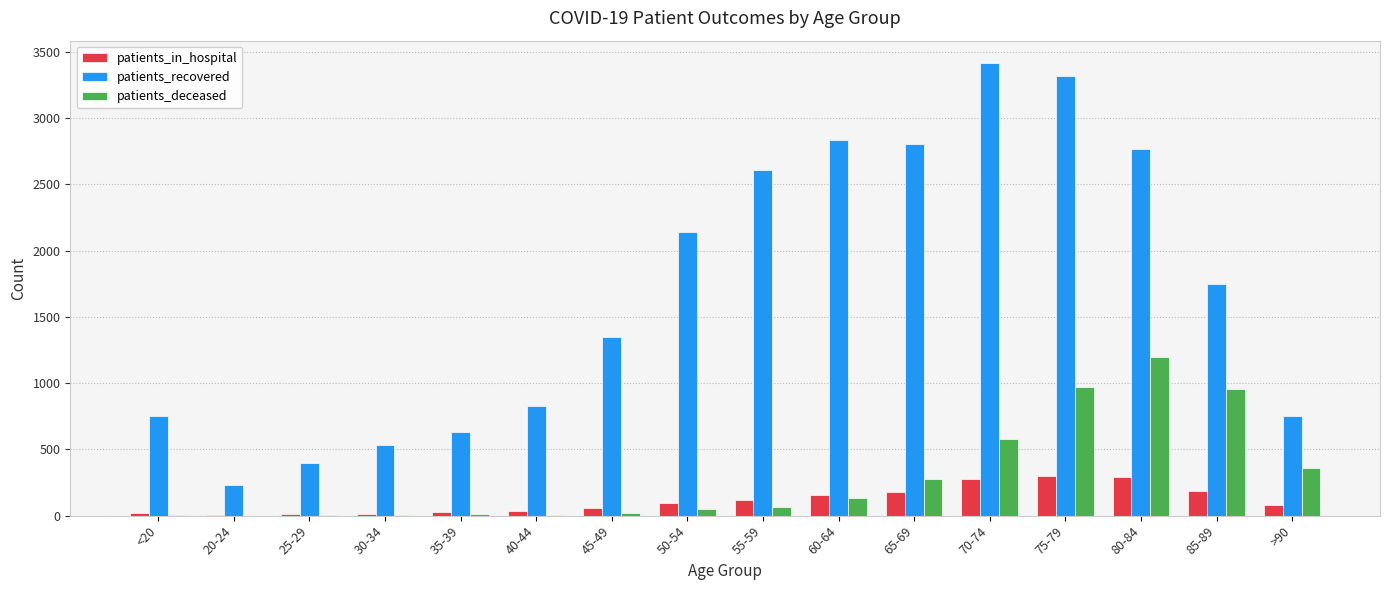

What is the total value across all series at 85-89?

2888